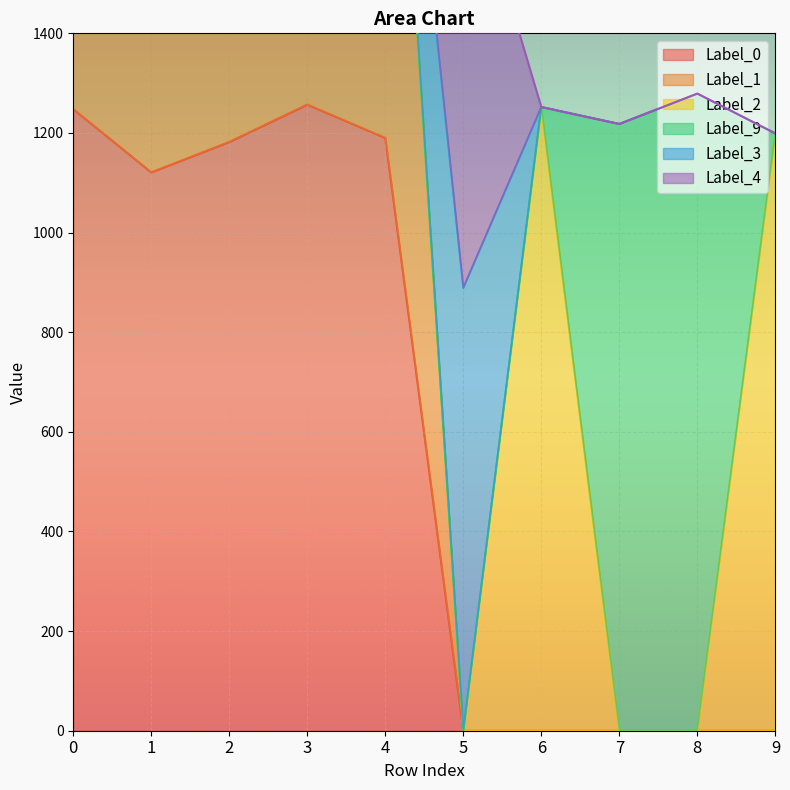

True or false: Label_3 has a value of 387 at 0.

False